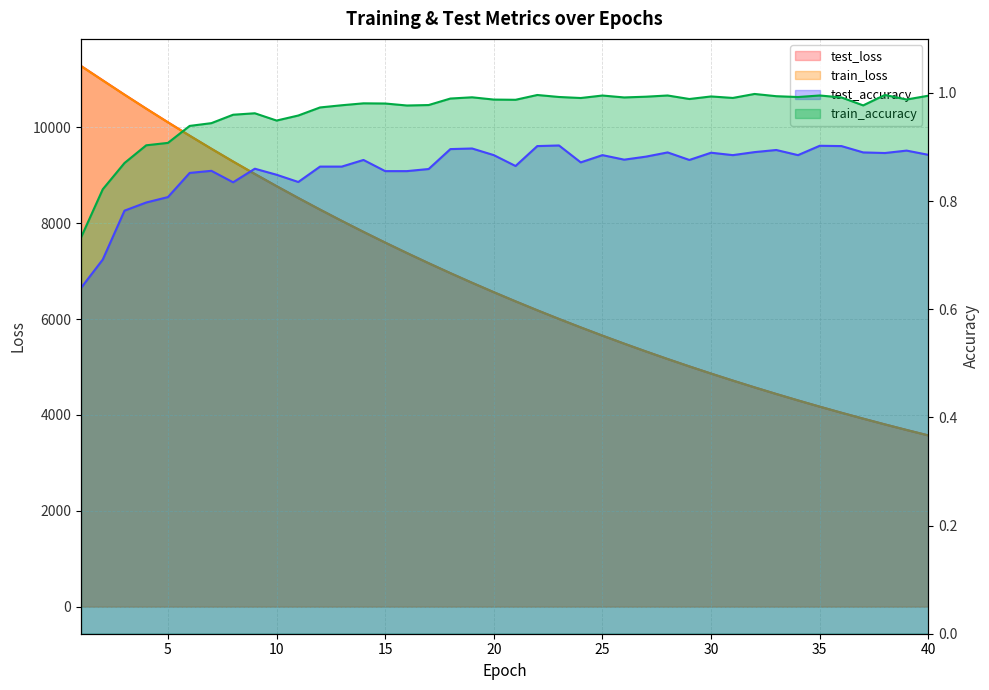

What is the difference between the maximum and minimum values in the test_loss series?

7710.2